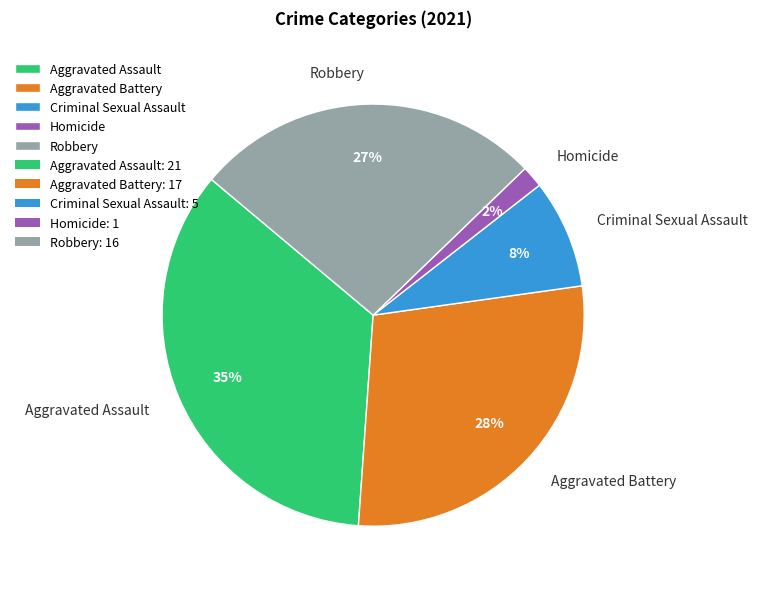

Is Robbery the majority of the pie?

No